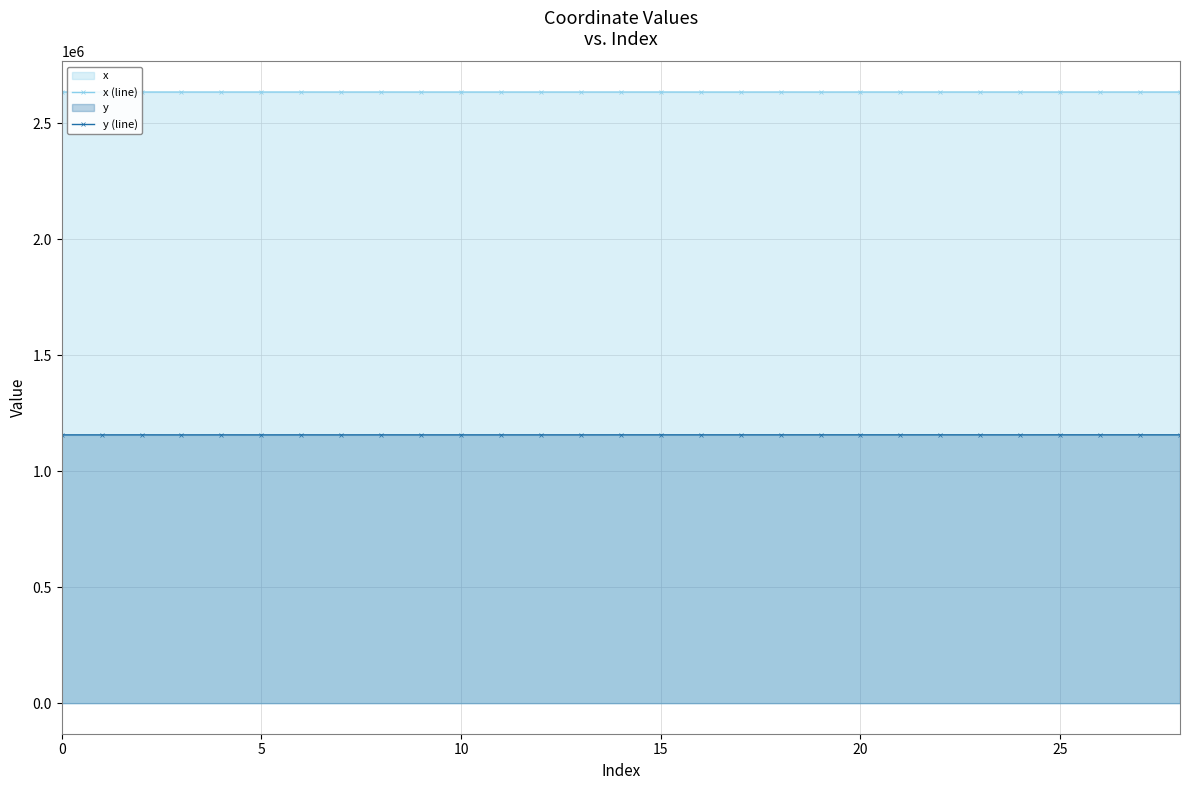

At how many categories does at least one series exceed 1453350?

29